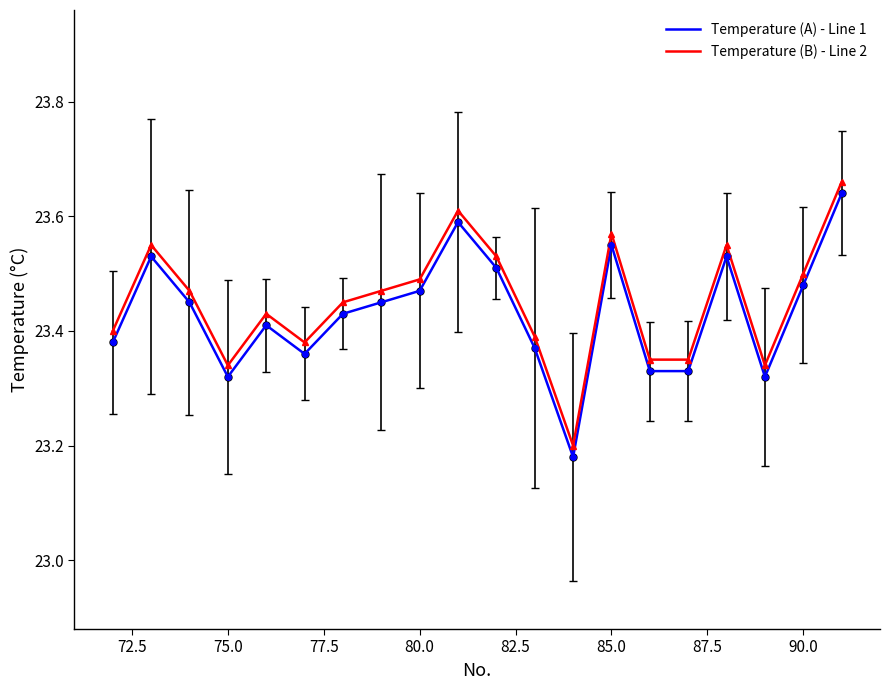

True or false: Temperature (A) - Line 1 and Temperature (B) - Line 2 cross at least once.

False